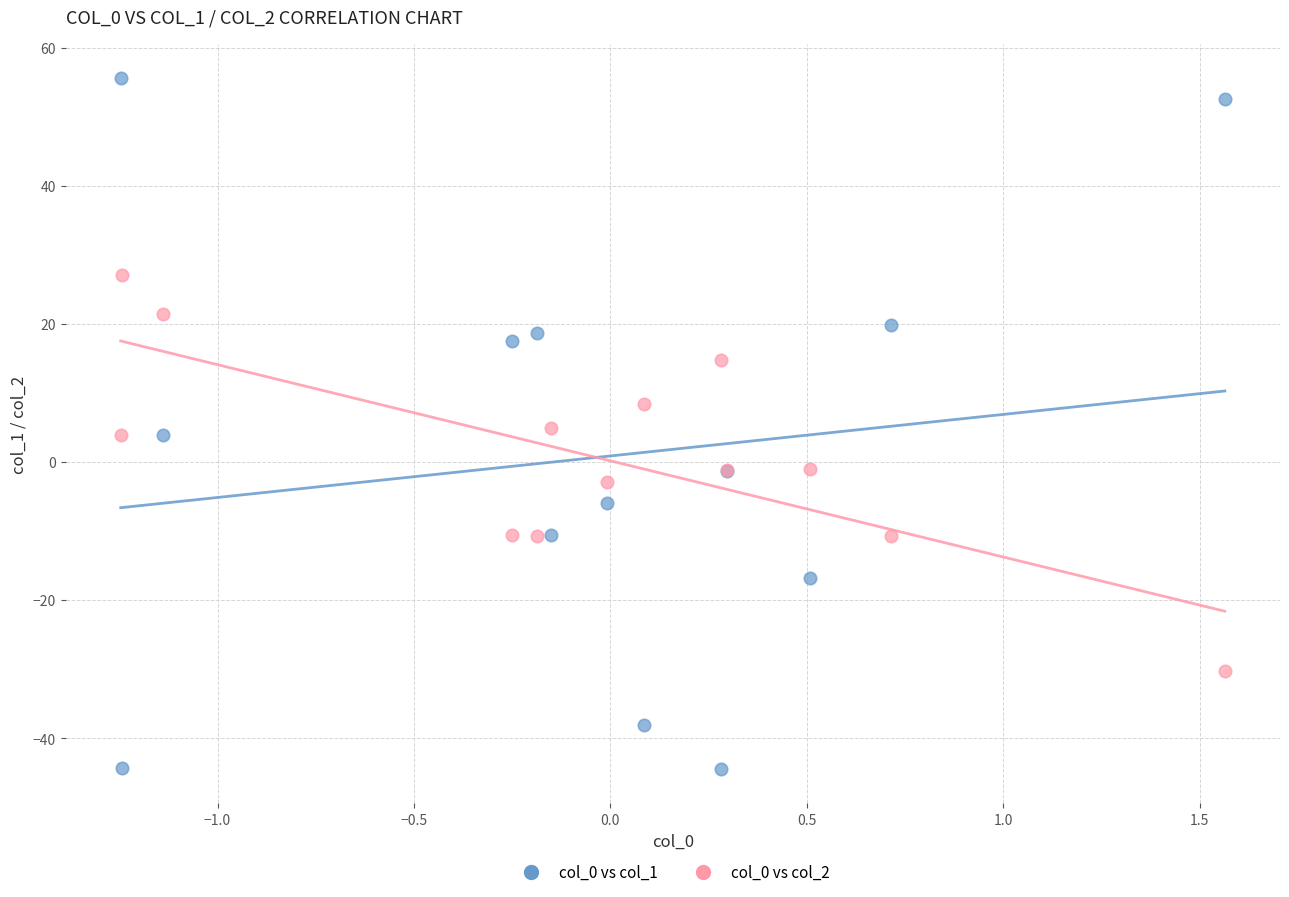

Which series reaches the maximum Y coordinate?

col_0 vs col_1